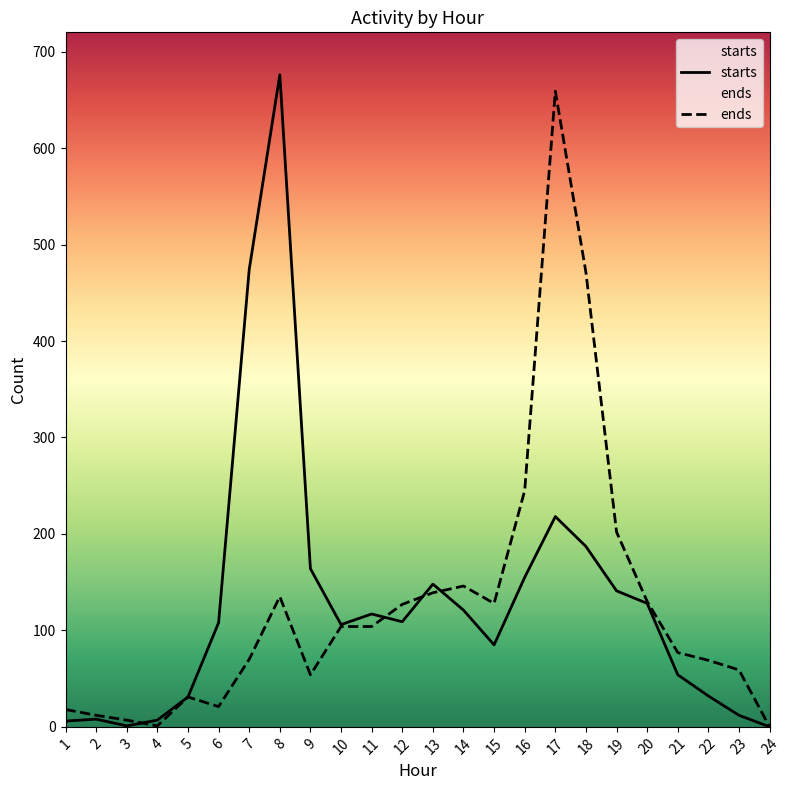

Where is starts nearest to the value 338?

17